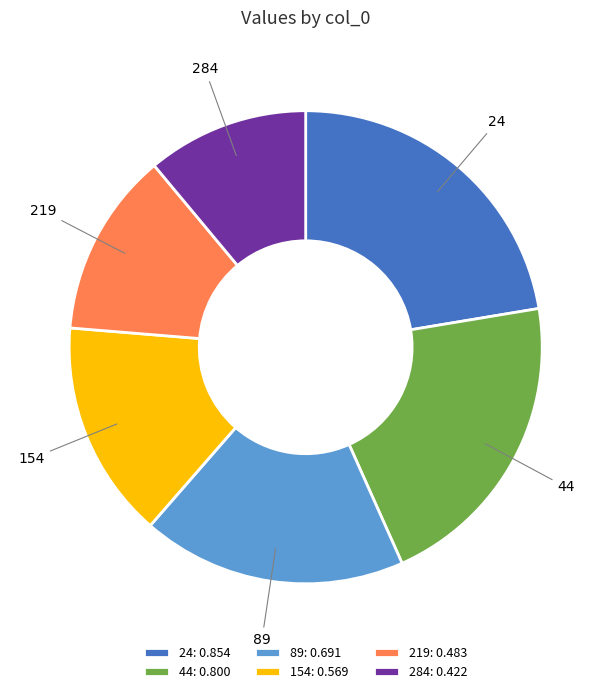

Between 219 and 44, which is larger?

44